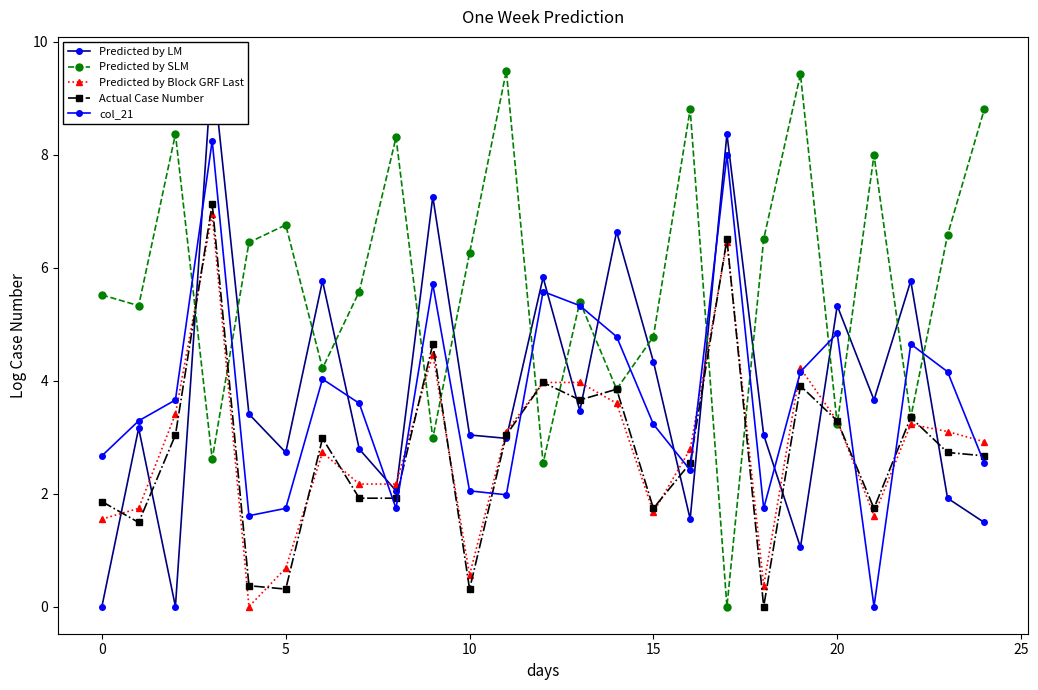

How many interior local peaks does the col_21 series have?

7